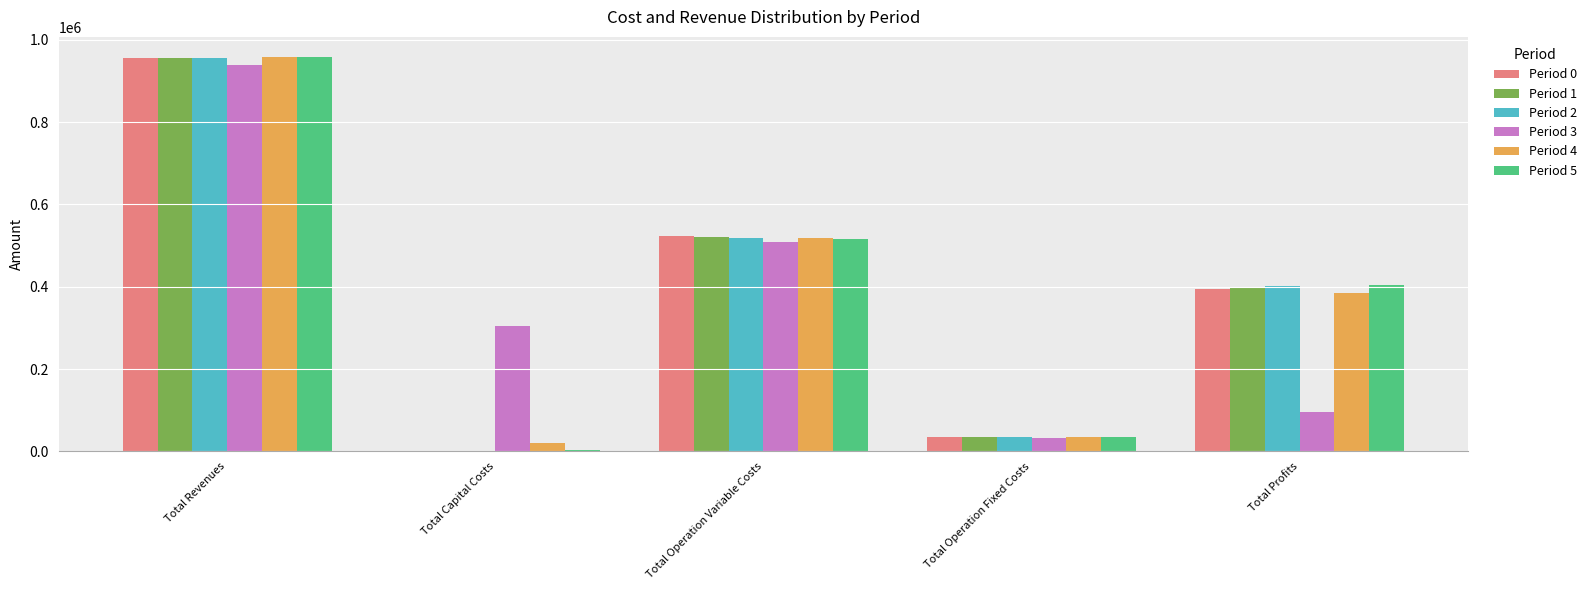

The value of Period 4 at Total Revenues is 456322.8. True or false?

False